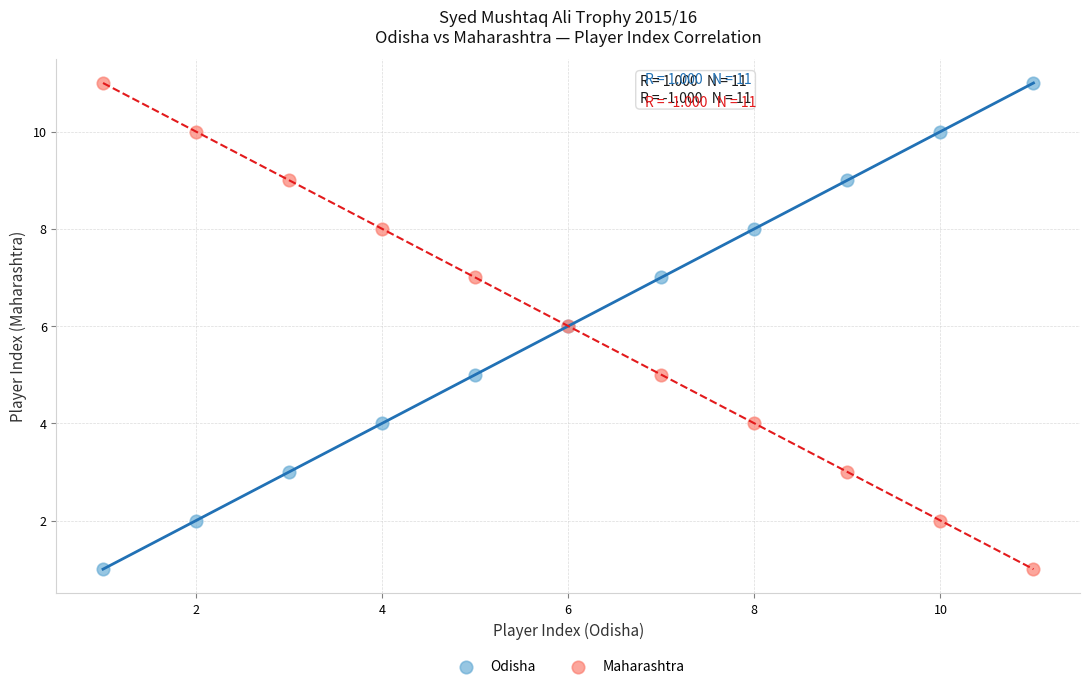

What are all the series names shown in the legend?

Odisha, Maharashtra